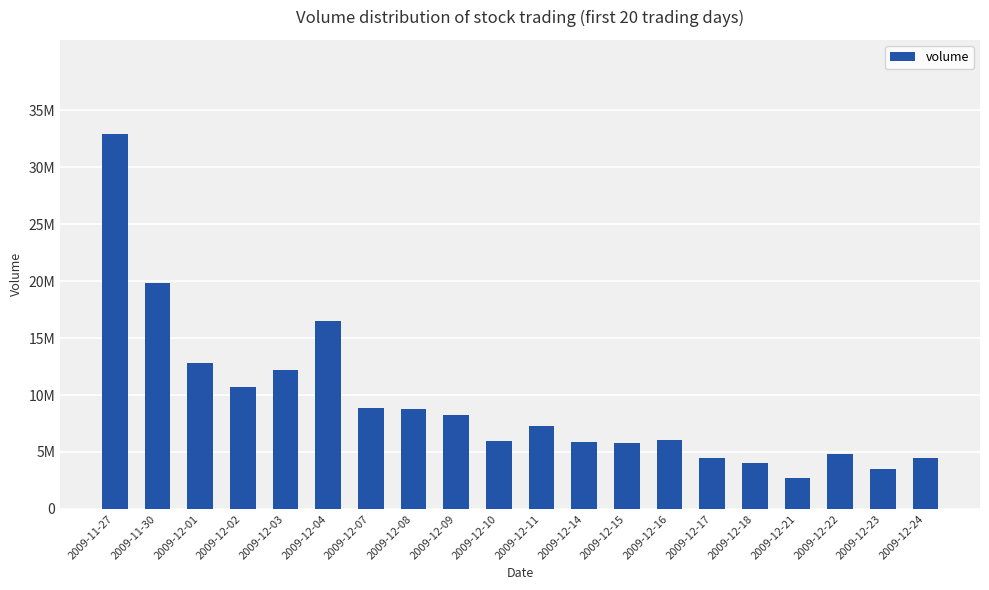

Are the bars horizontal?

No